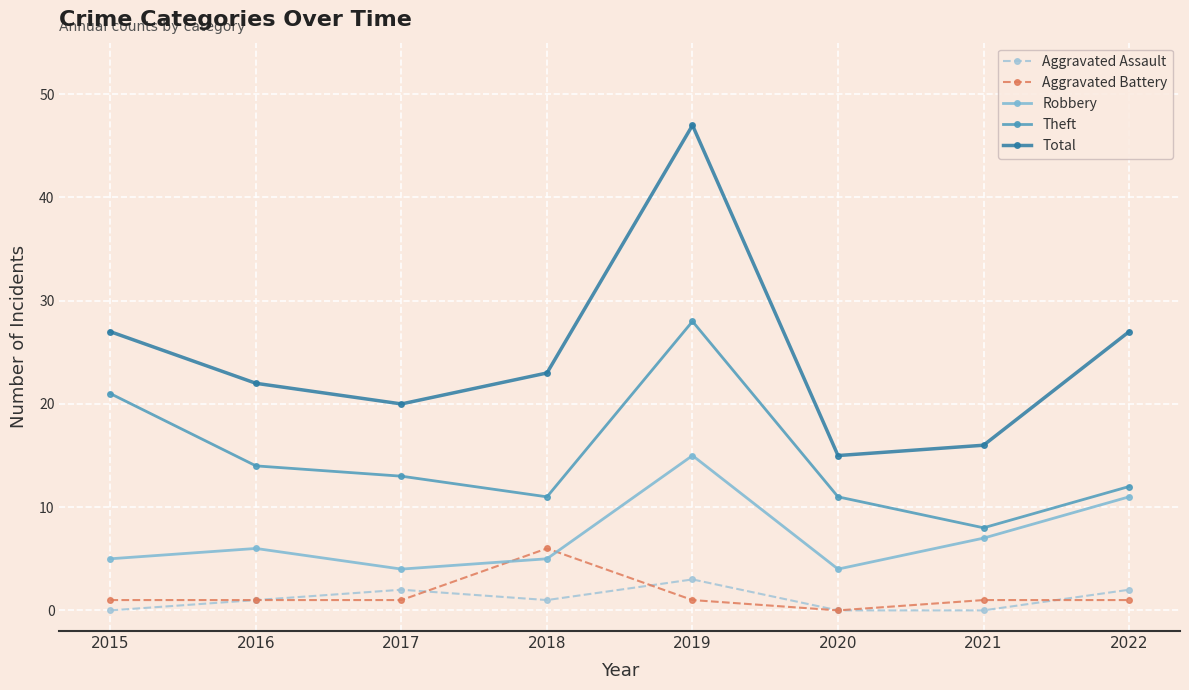

Where does the Total series first go above 23?

2015